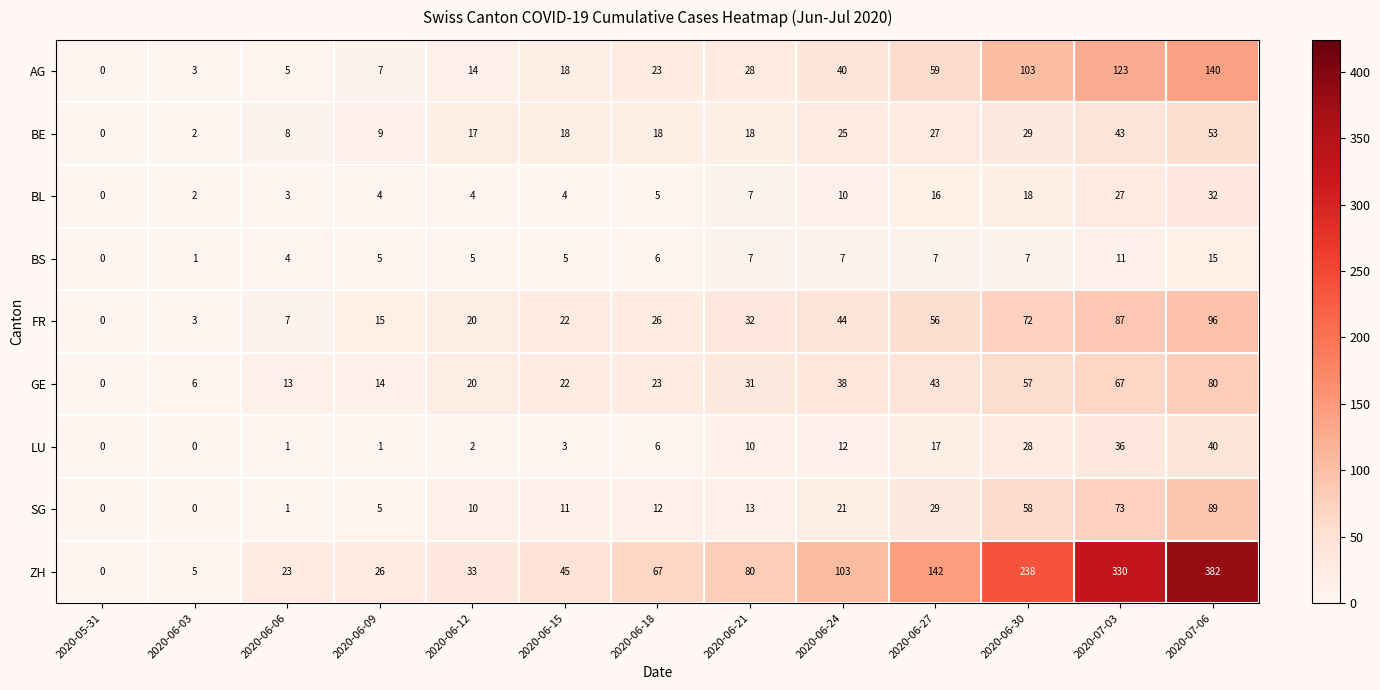

Rank the series by their maximum value, from lowest to highest.

BS, BL, LU, BE, GE, SG, FR, AG, ZH